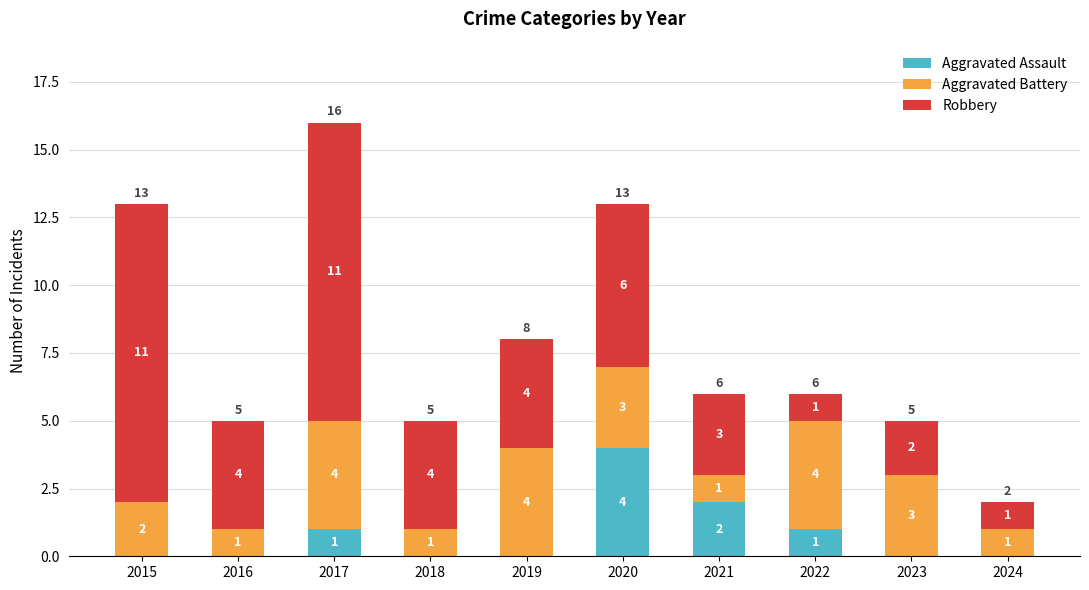

The value of Aggravated Assault at 2019 is 0. True or false?

True